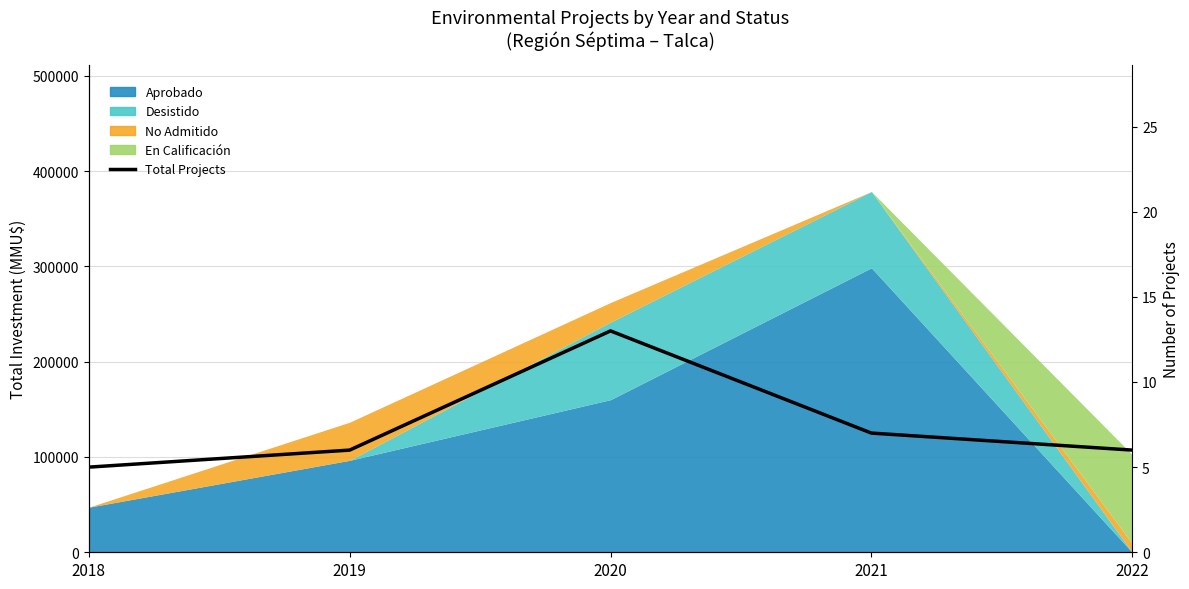

Reading right to left, list all the values displayed in this chart.

2022=6	2021=7	2020=13	2019=6	2018=5